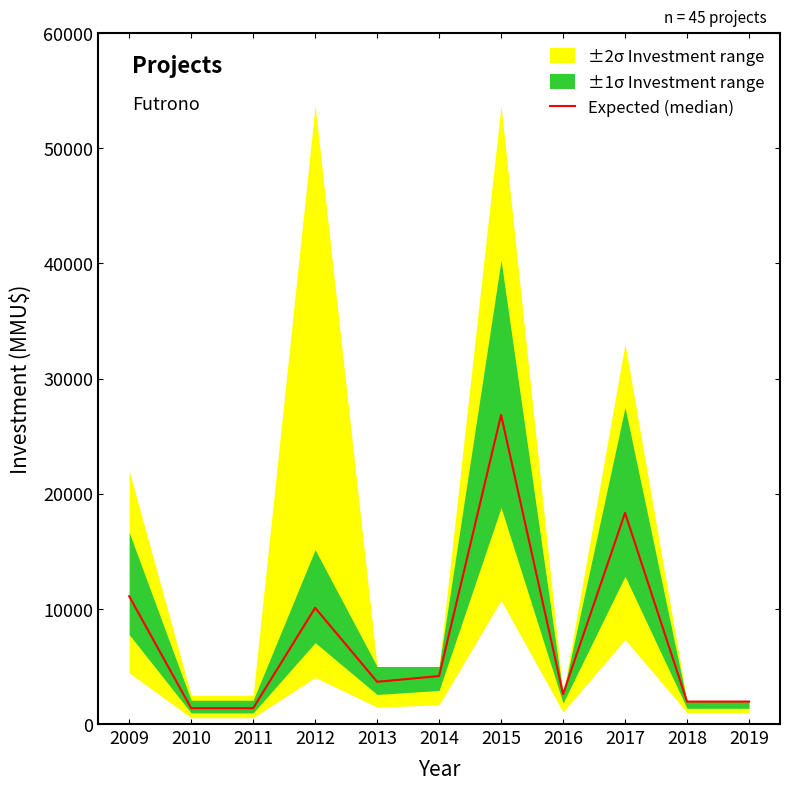

What is the maximum value shown in the chart?

26850